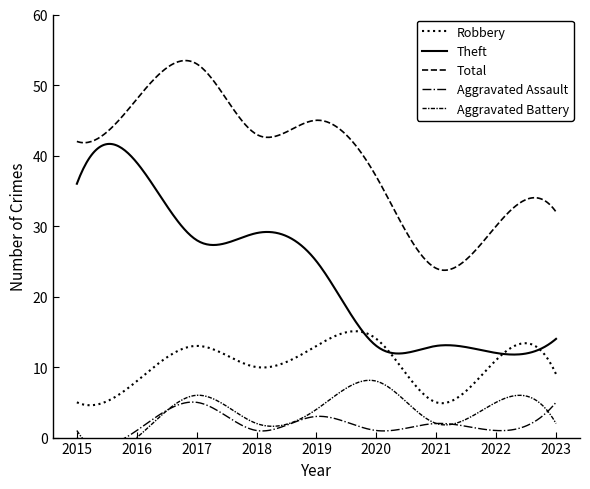

Is it true that Theft equals 13 at 2021?

True